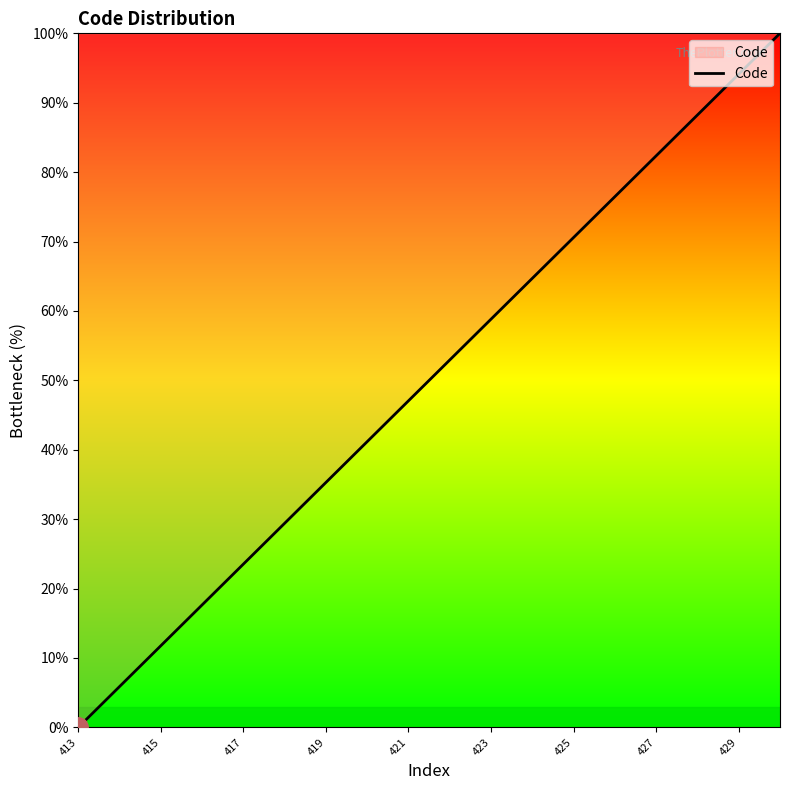

What is the maximum value shown in the chart?

100.0